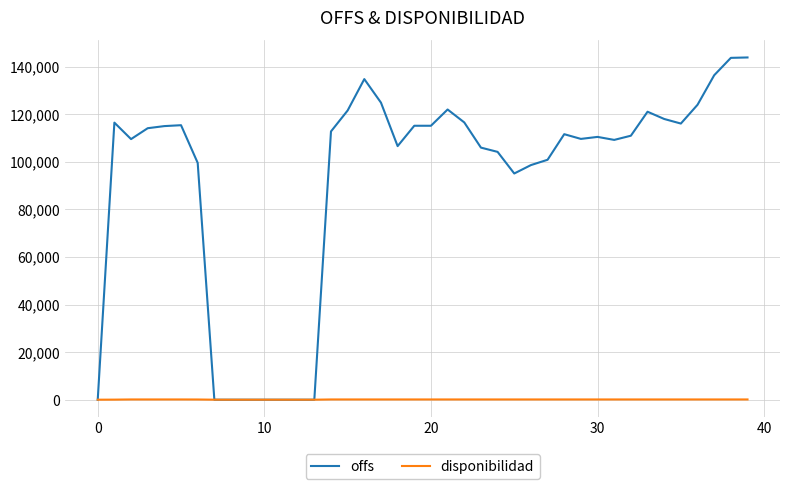

What is the sum of all offs values?

3699194.7